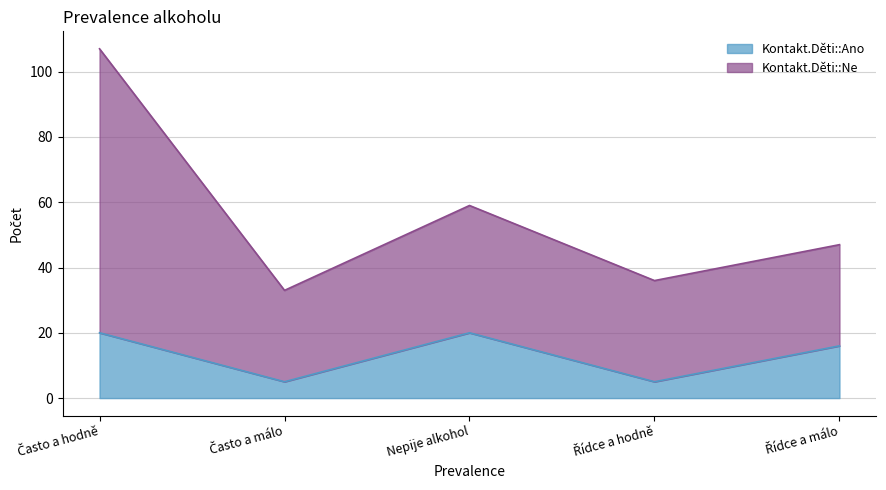

Which label corresponds to the smallest value in the chart?

Často a málo